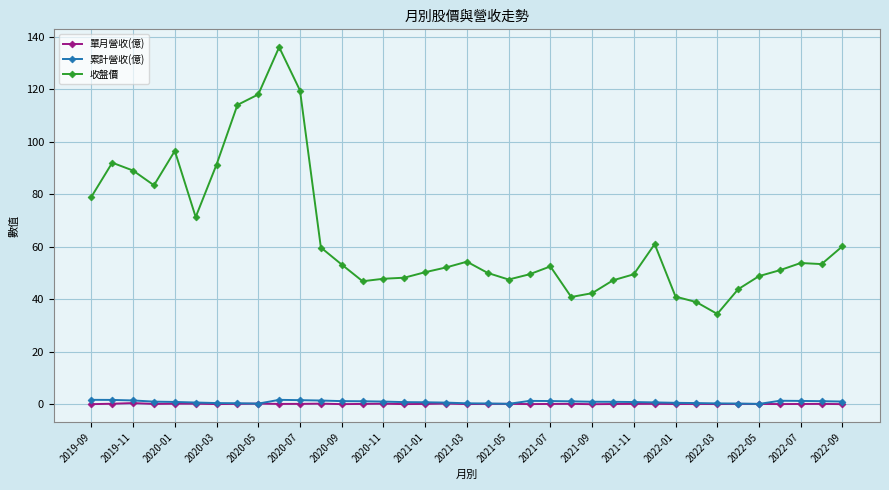

True or false: 累計營收(億) has more than 2 points higher than both neighbors.

True